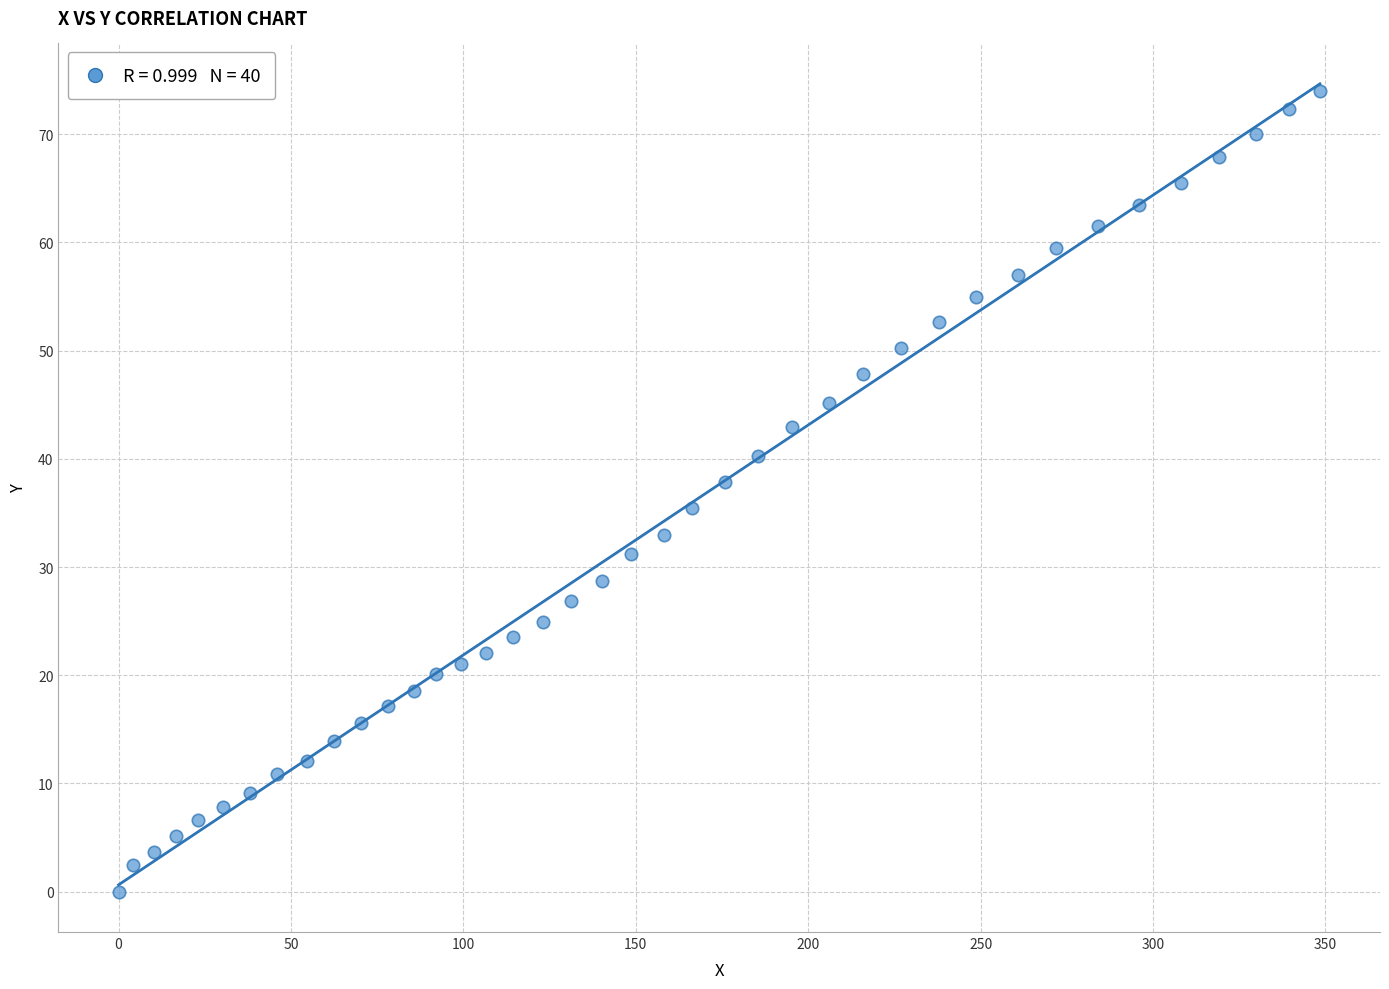

What is the range of X values (max minus min)?

348.4